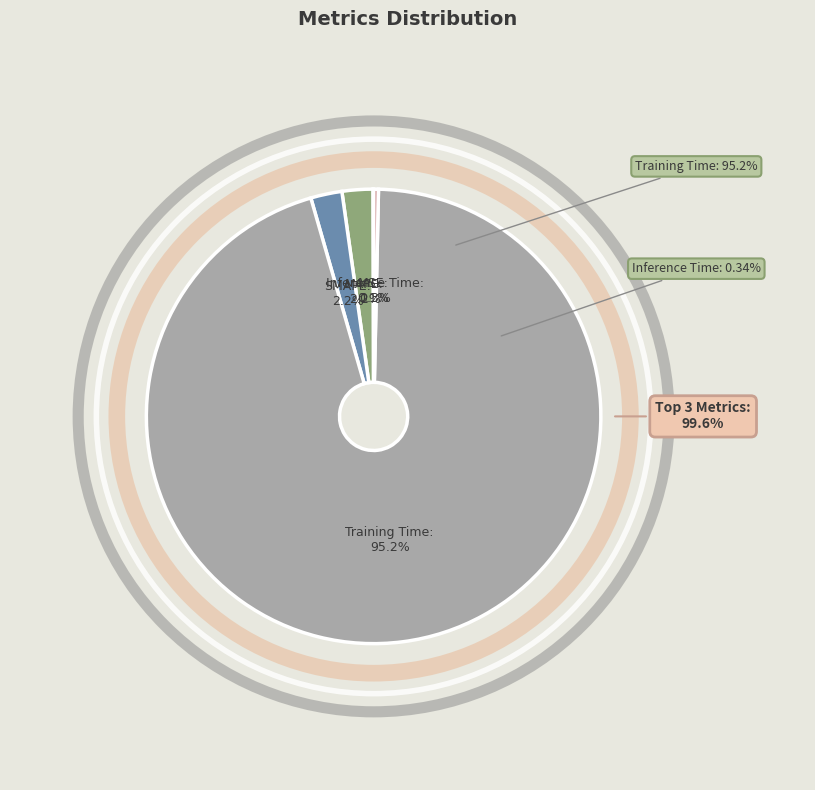

To the nearest percent, what is the difference between the largest and smallest slice percentages?

95%